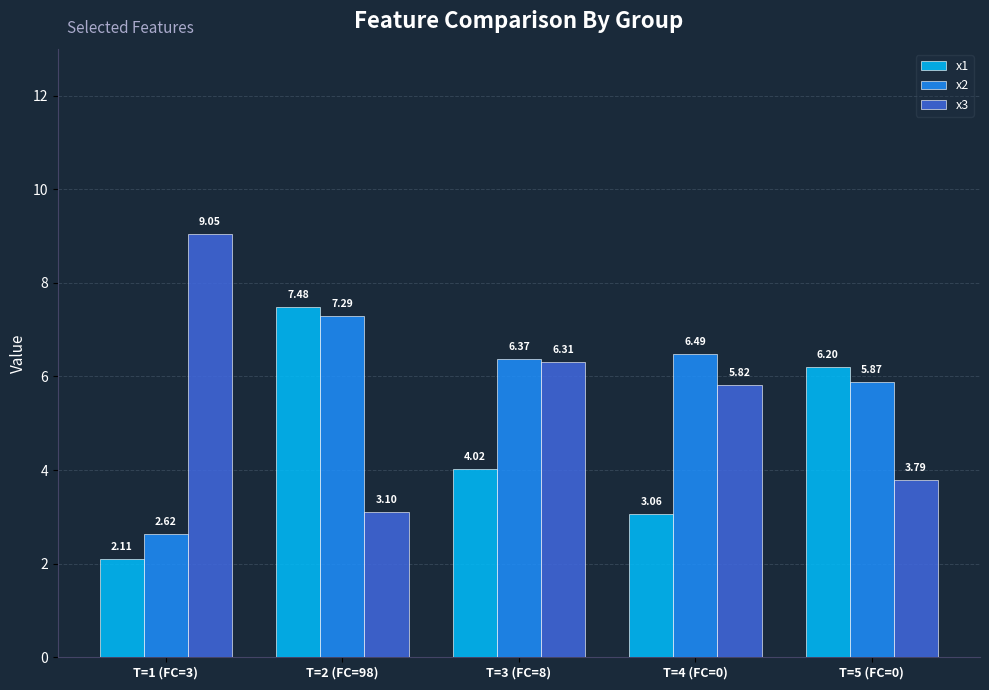

The x3 series shows 3.8 at T=5 (FC=0). True or false?

True